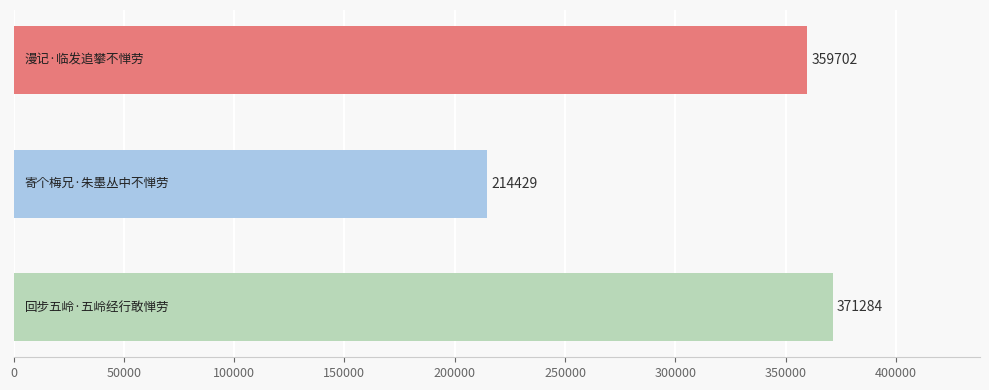

Reading bottom to top, transcribe all the data shown in this chart.

371284	214429	359702